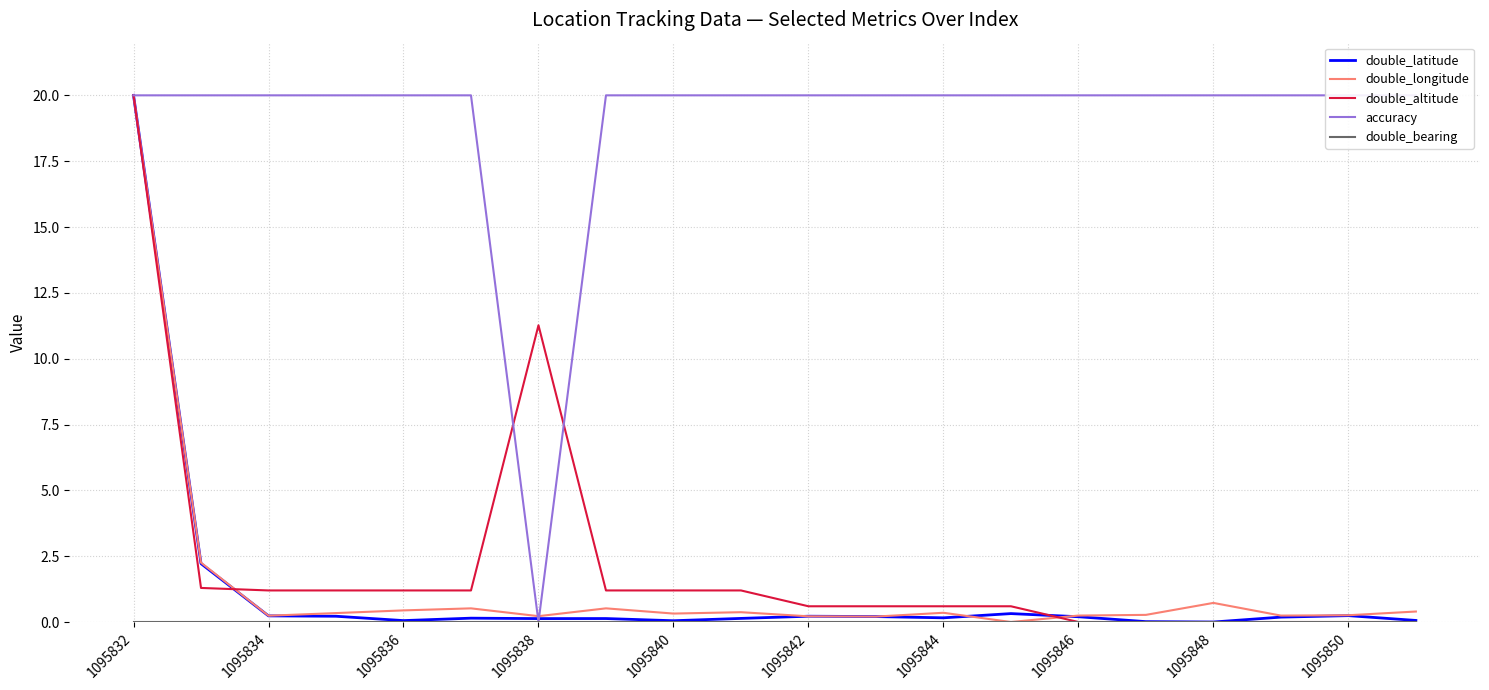

What is the highest value of the double_longitude series?

20.0